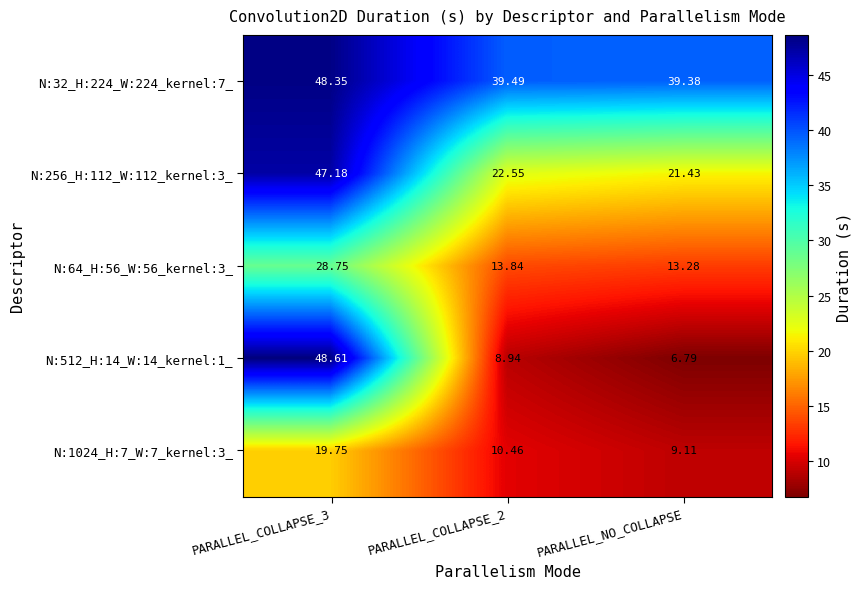

Is the value of N:32_H:224_W:224_kernel:7_ at PARALLEL_COLLAPSE_3 greater than the value of N:1024_H:7_W:7_kernel:3_ at PARALLEL_NO_COLLAPSE?

Yes